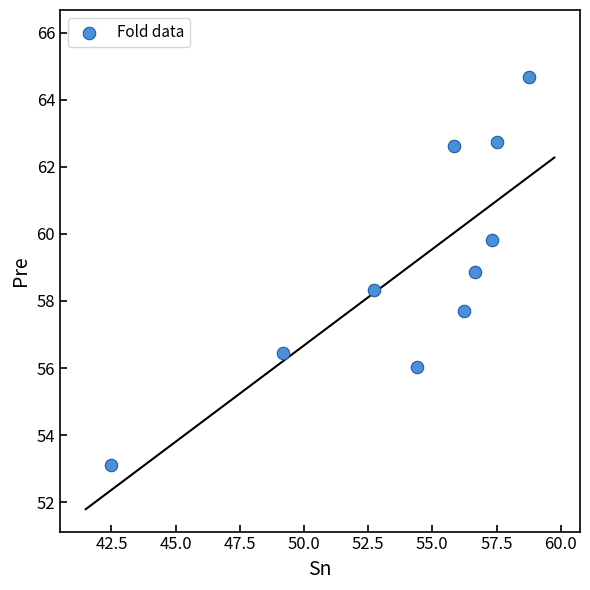

What is the average X value?

54.1